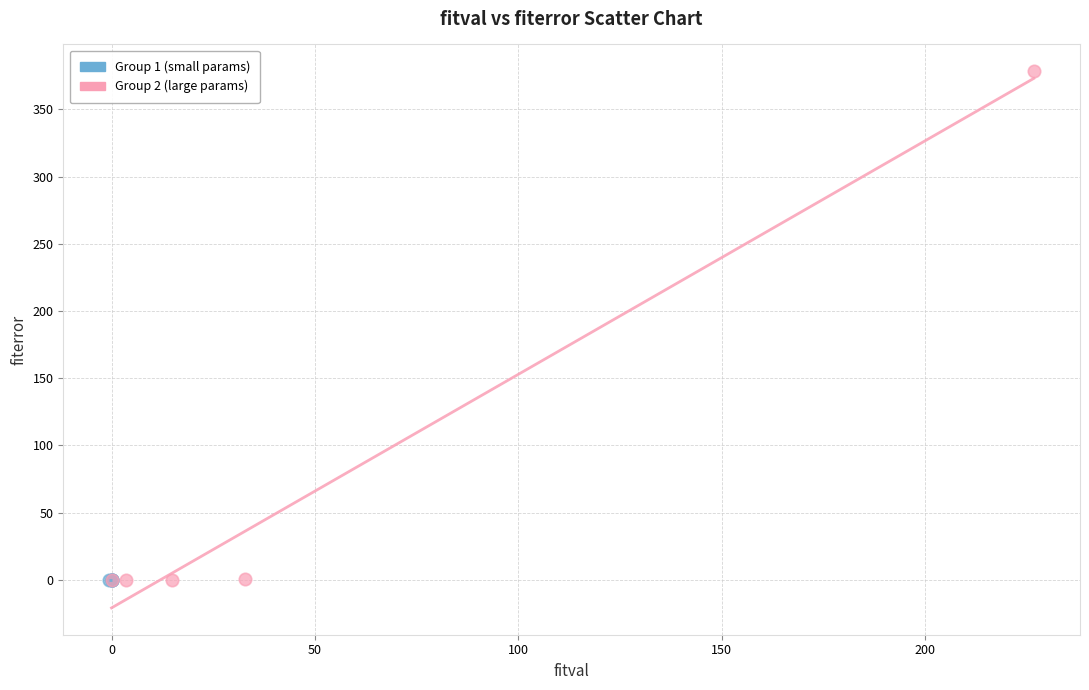

Which series has the largest Y range (max minus min)?

Group 2 (large params)